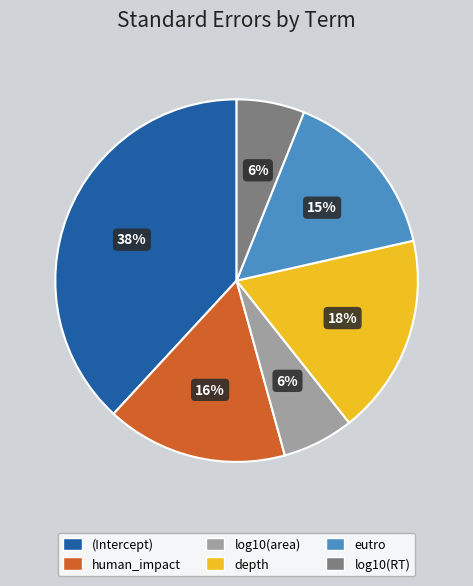

Count the number of slices in the pie.

6